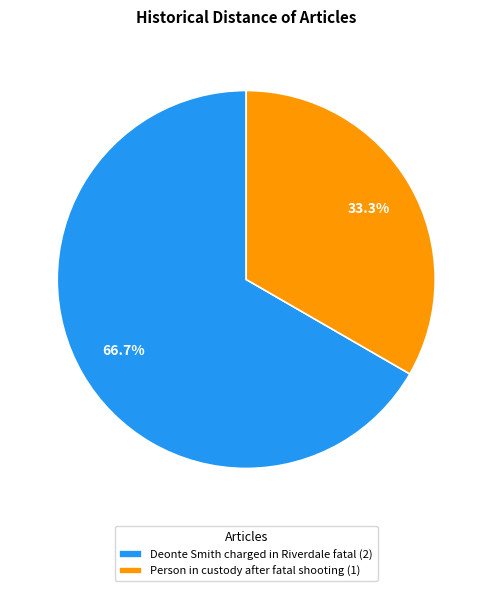

Combined, what portion of the pie is Person in custody after fatal shooting and Deonte Smith charged in Riverdale fatal?

100.0%